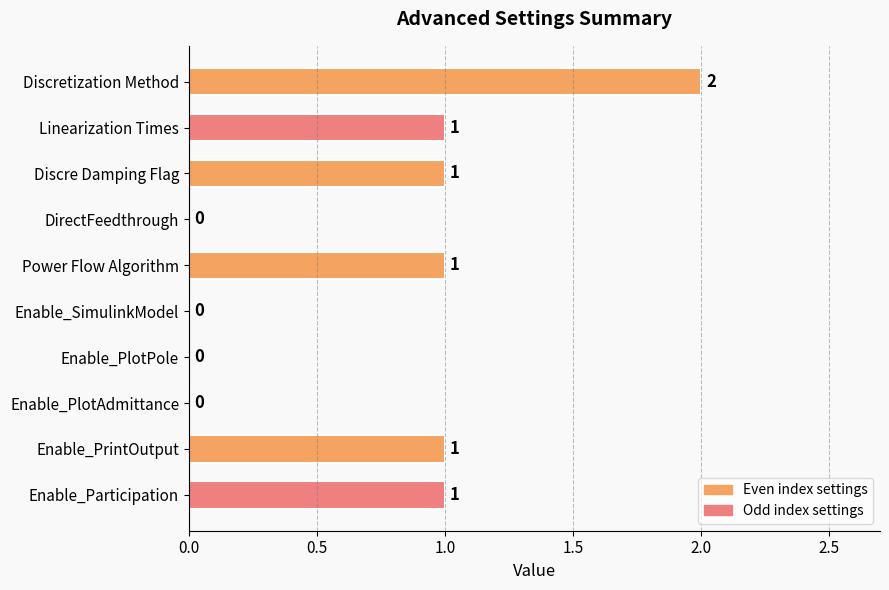

The value at Power Flow Algorithm is 0. True or false?

False